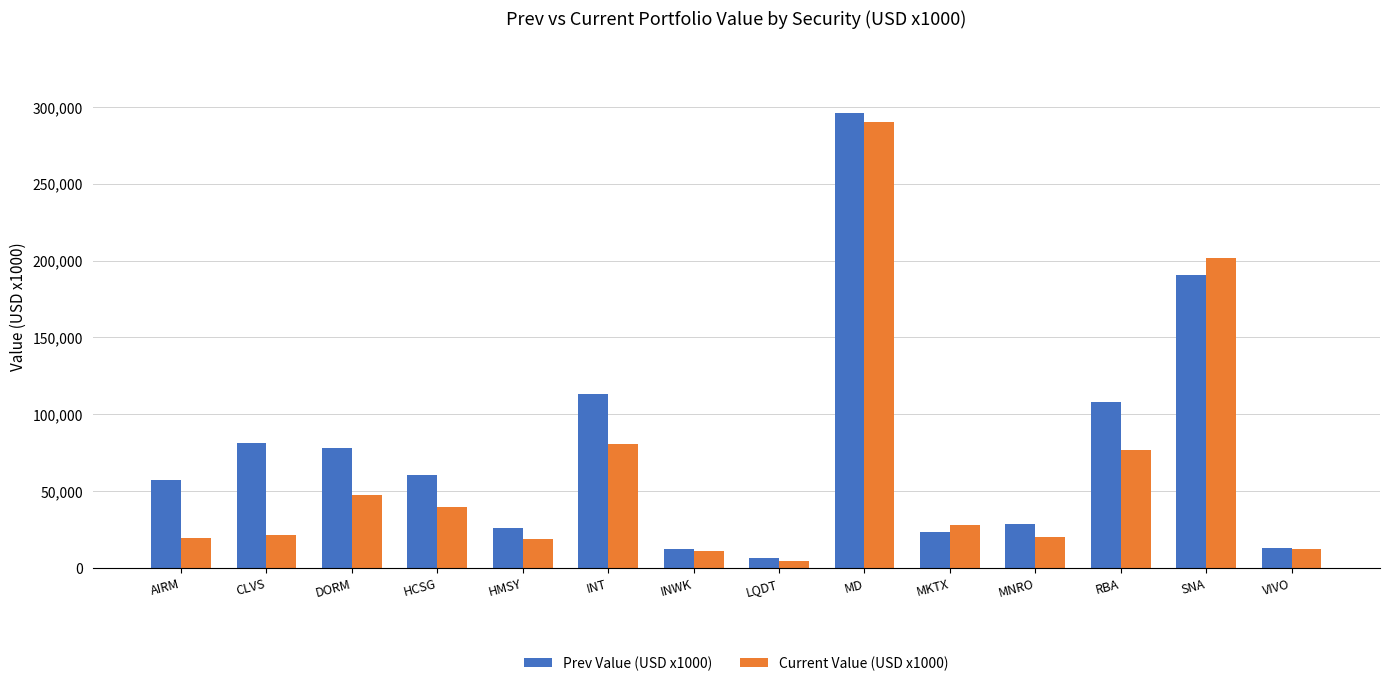

Is the value of Prev Value (USD x1000) at HCSG greater than the value of Current Value (USD x1000) at DORM?

Yes